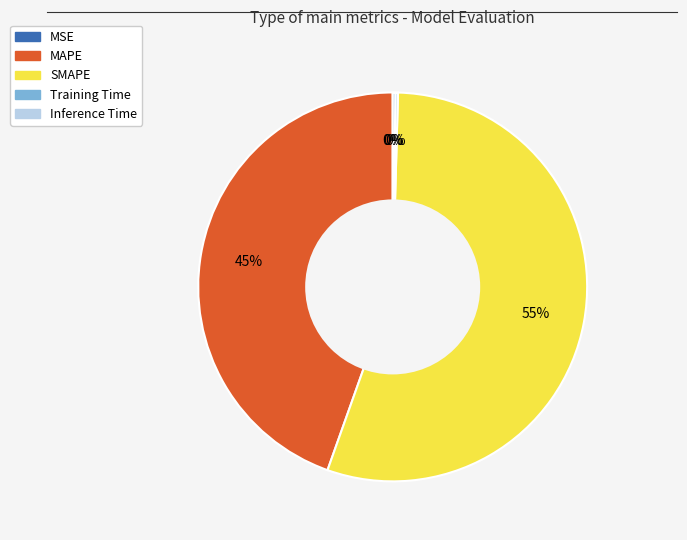

Count the number of slices in the pie.

5